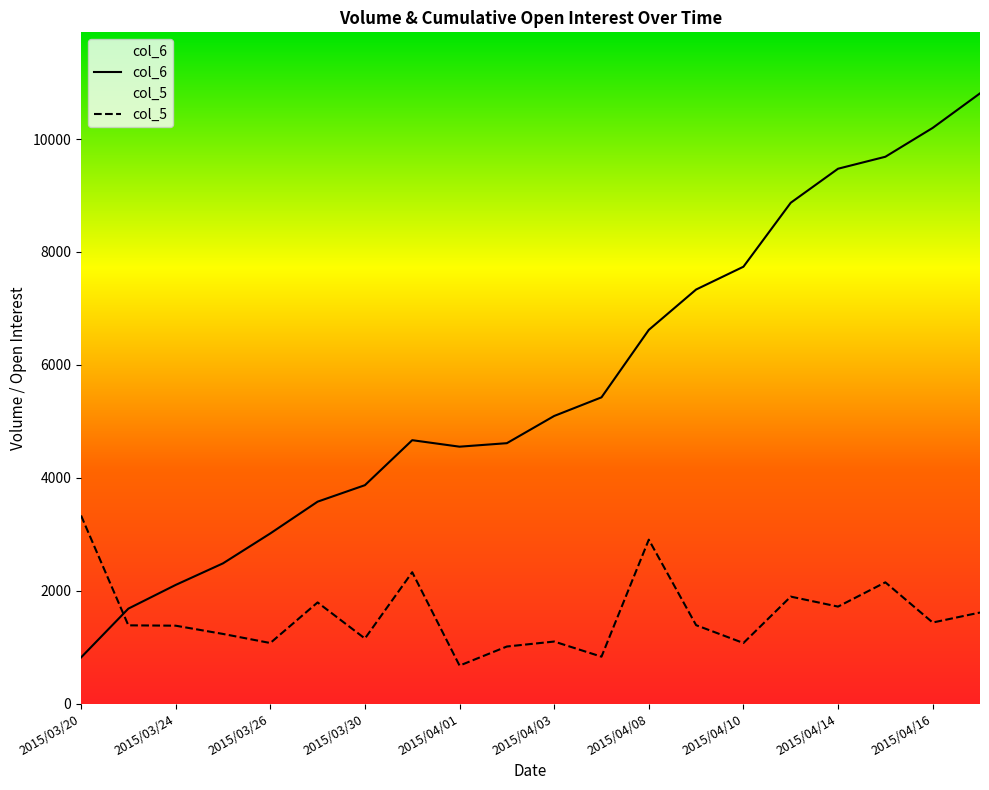

What are all the series names shown in the legend?

col_6, col_5